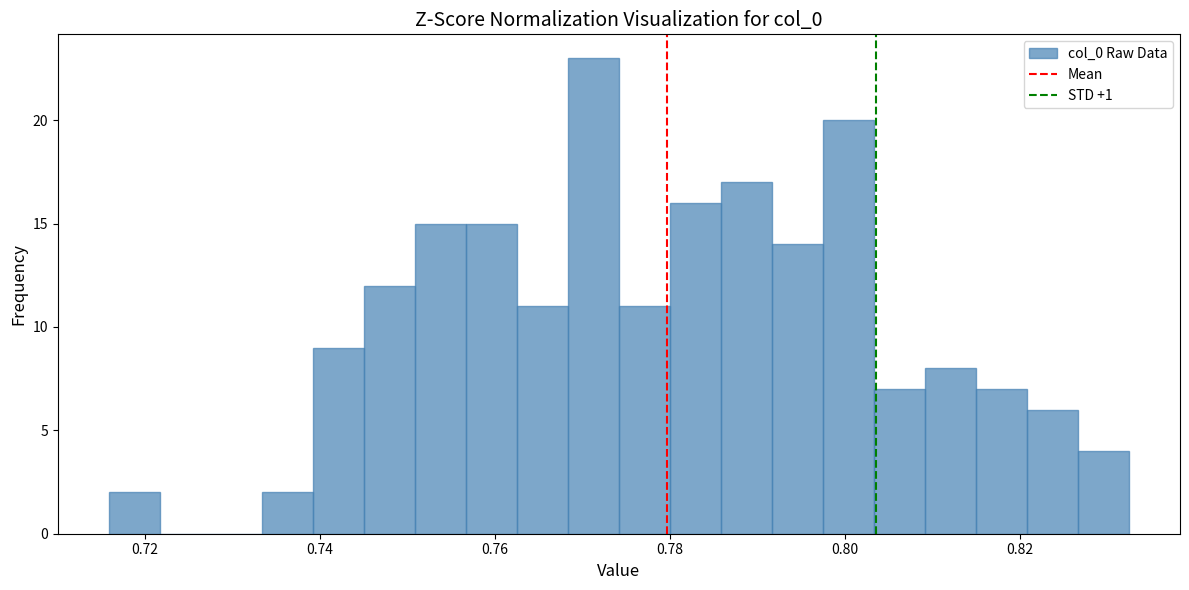

Read against the x-axis, roughly where is the centre of the tallest bar?

0.772